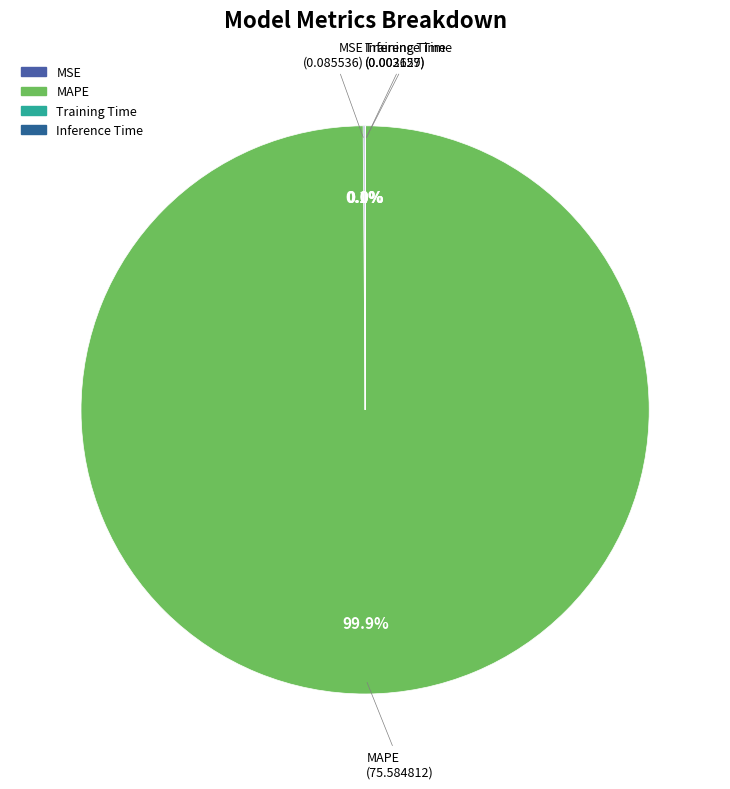

What is the largest slice in the pie chart?

MAPE